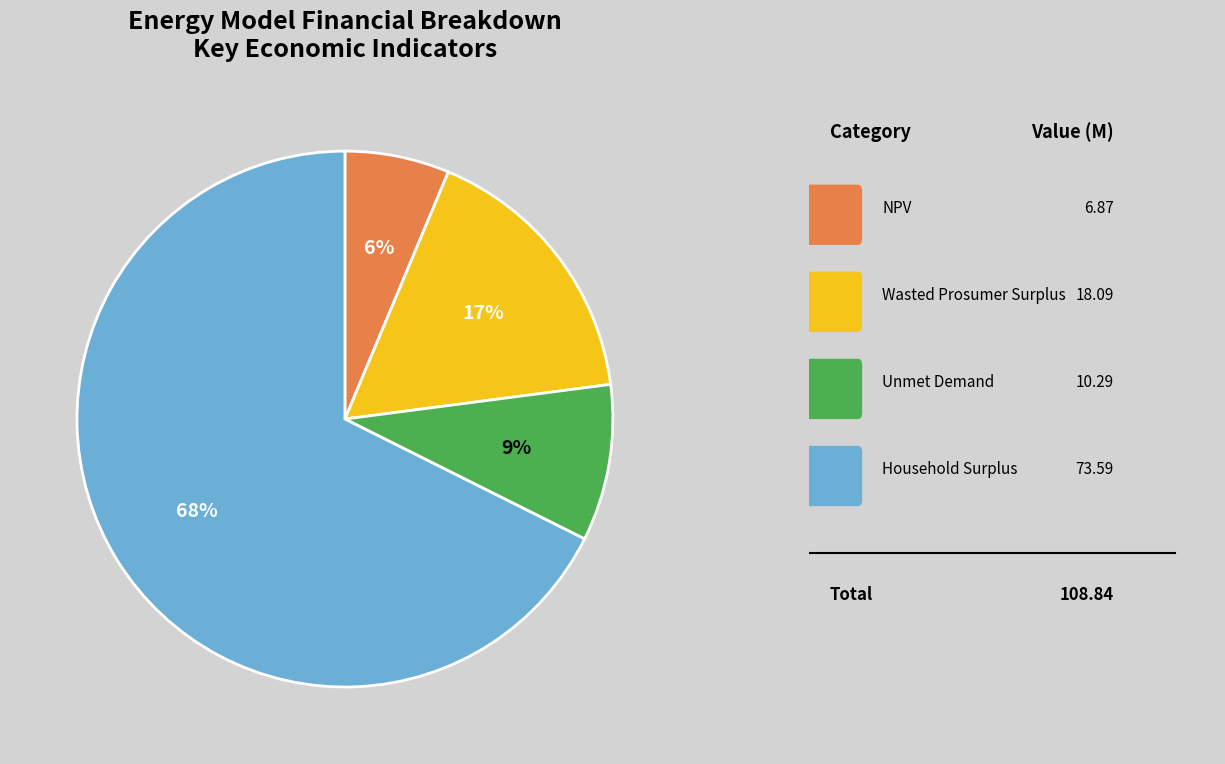

To the nearest percent, what is the average slice percentage?

25%